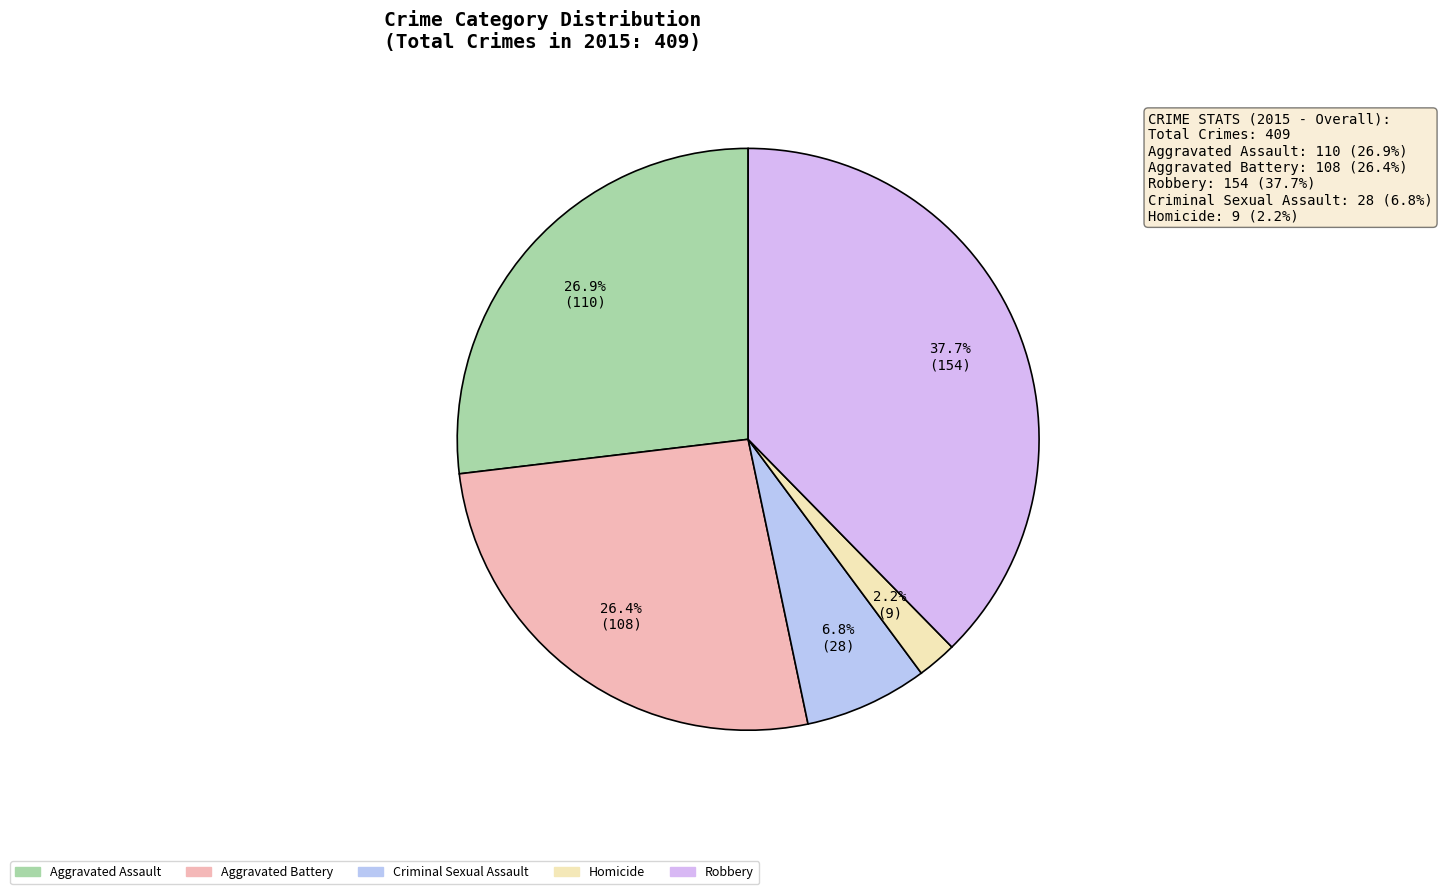

What percentage do Aggravated Battery and Aggravated Assault together represent?

53.3%